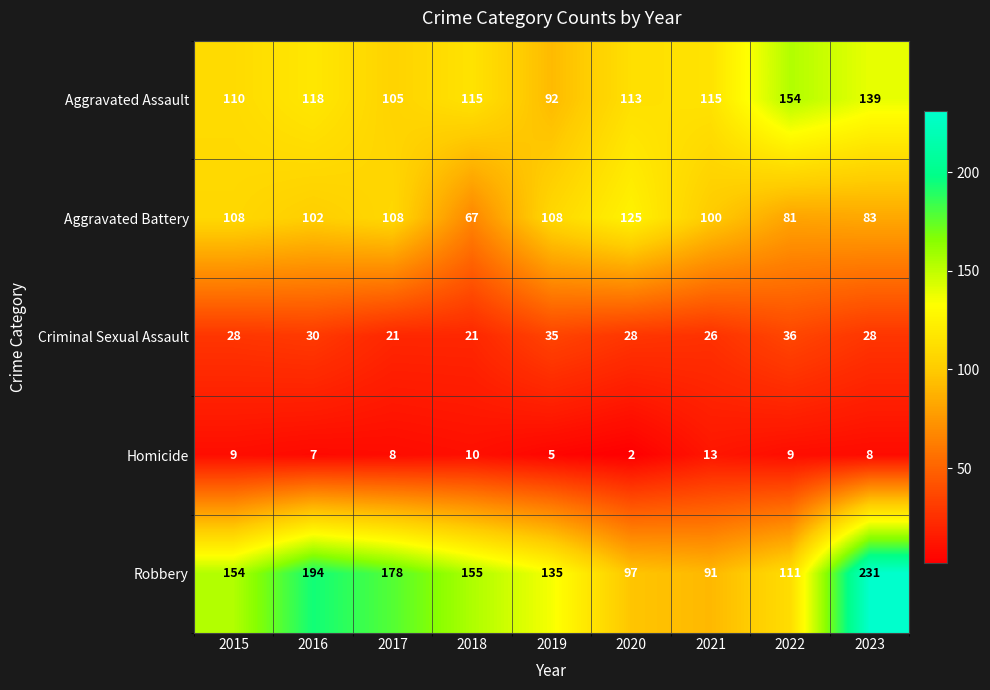

What is the sum of the Homicide values at 2017 and 2023?

16